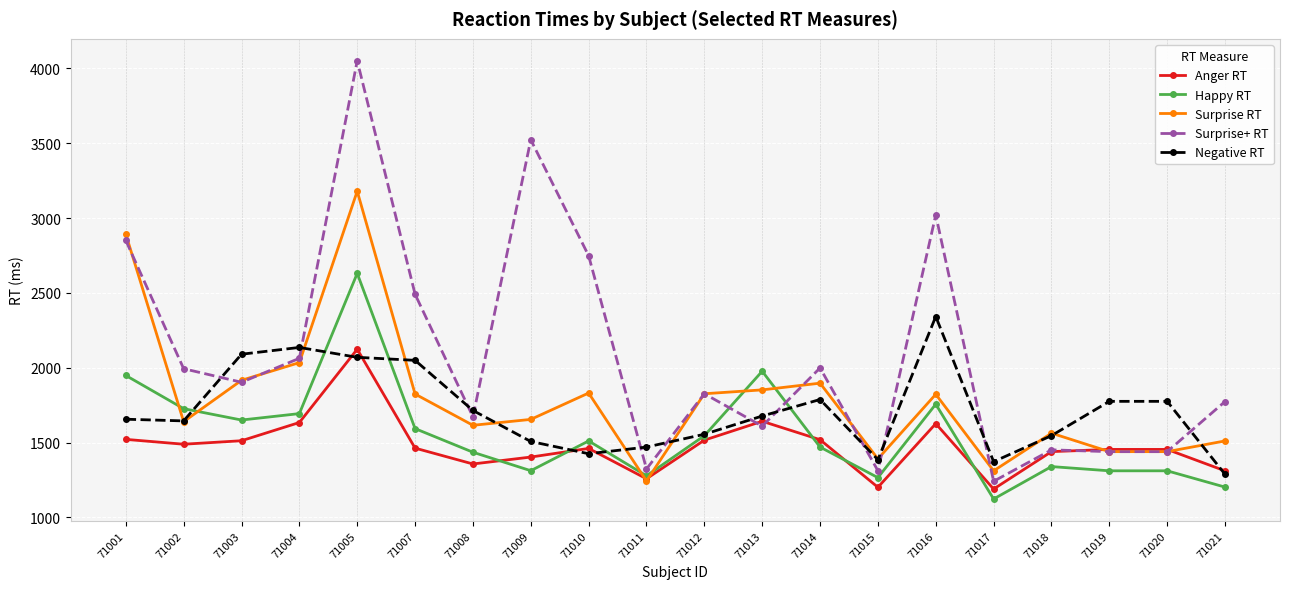

True or false: Surprise+ RT has a value of 912.5 at 71021.

False